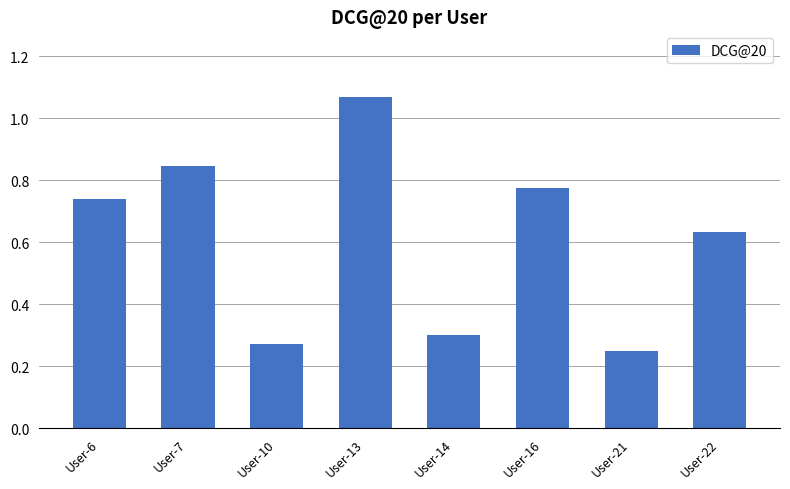

Are the bars grouped side by side (vs. stacked)?

No